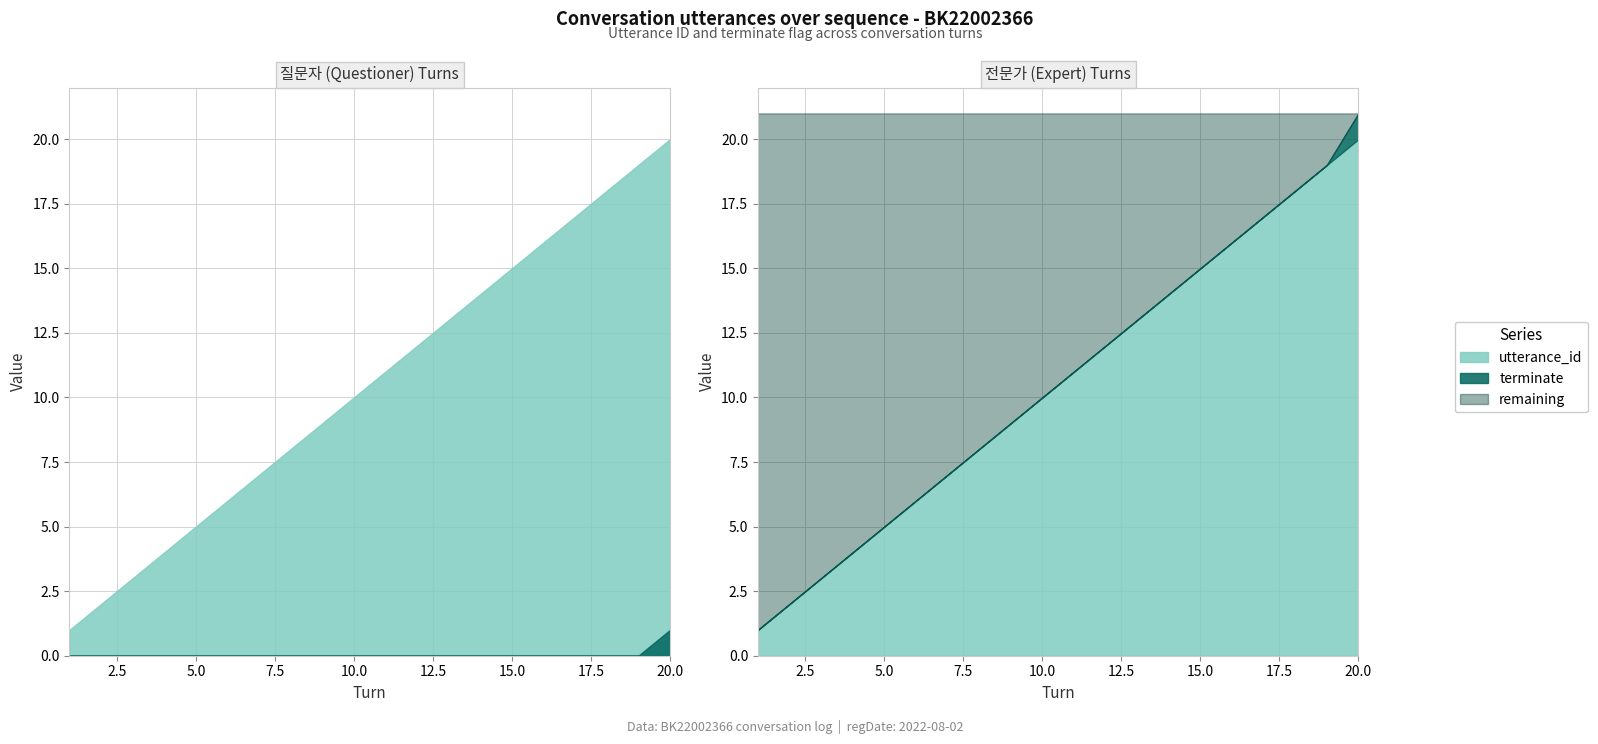

True or false: utterance_id and terminate intersect in this chart.

False